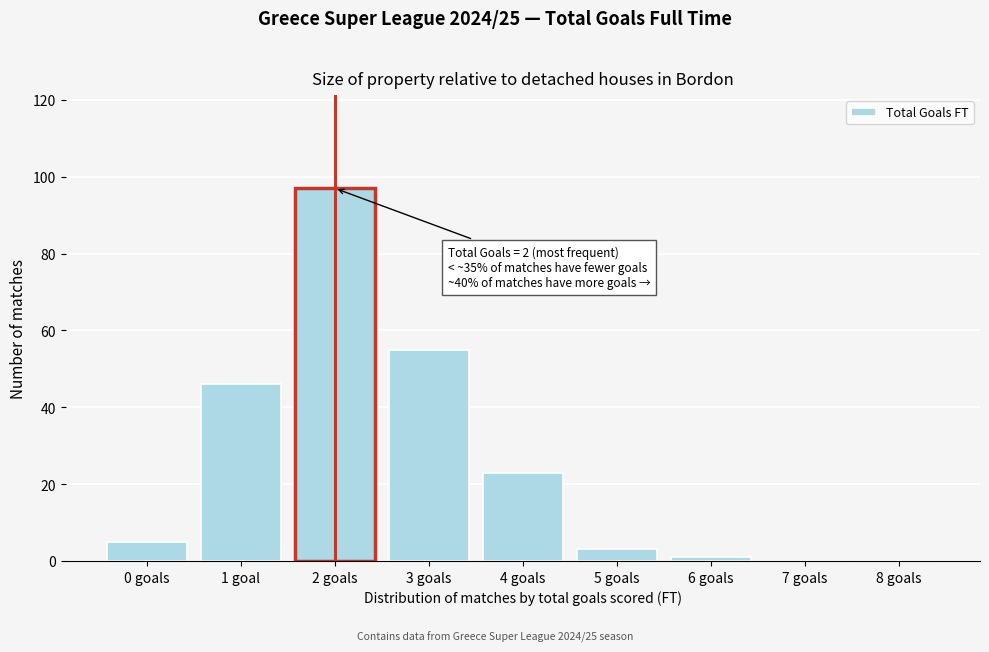

Reading left to right, transcribe all the data shown in this chart.

0 goals=5	1 goal=46	2 goals=97	3 goals=55	4 goals=23	5 goals=3	6 goals=1	7 goals=0	8 goals=0